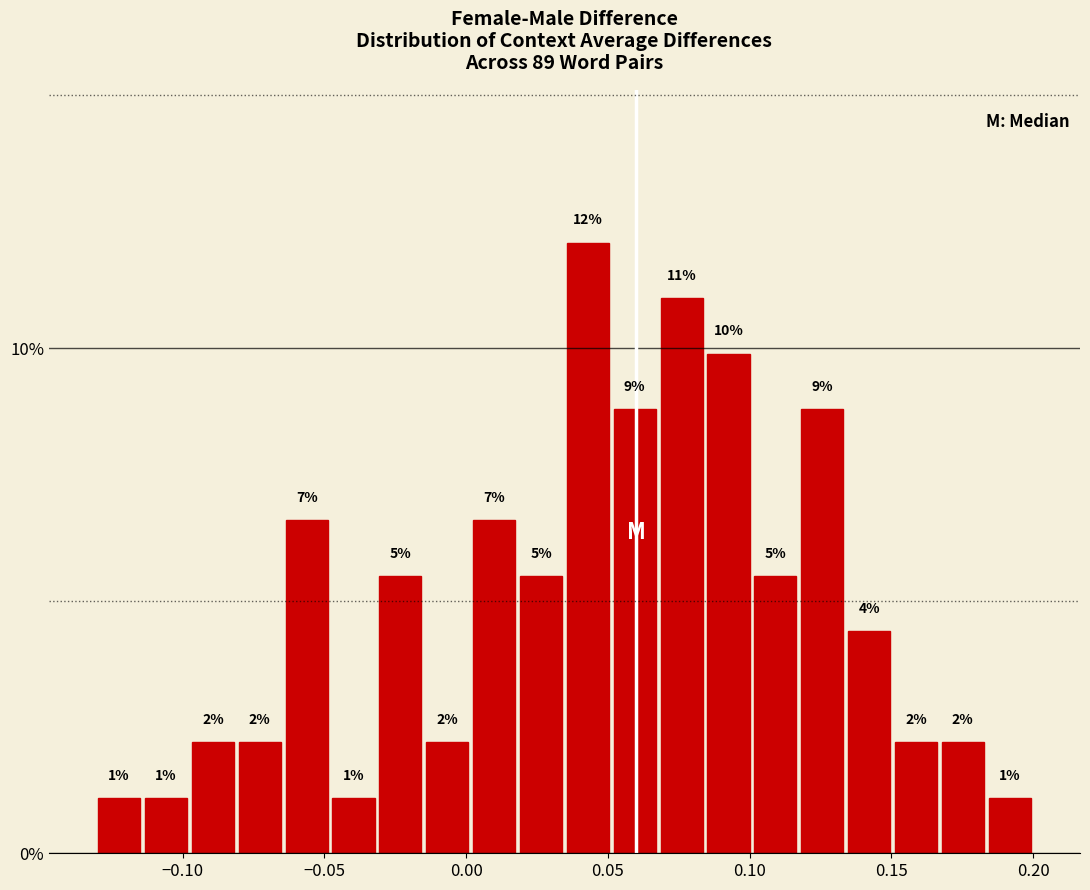

Around what value on the x-axis is the tallest bar? Give the approximate position of its centre, as read against the axis.

0.045